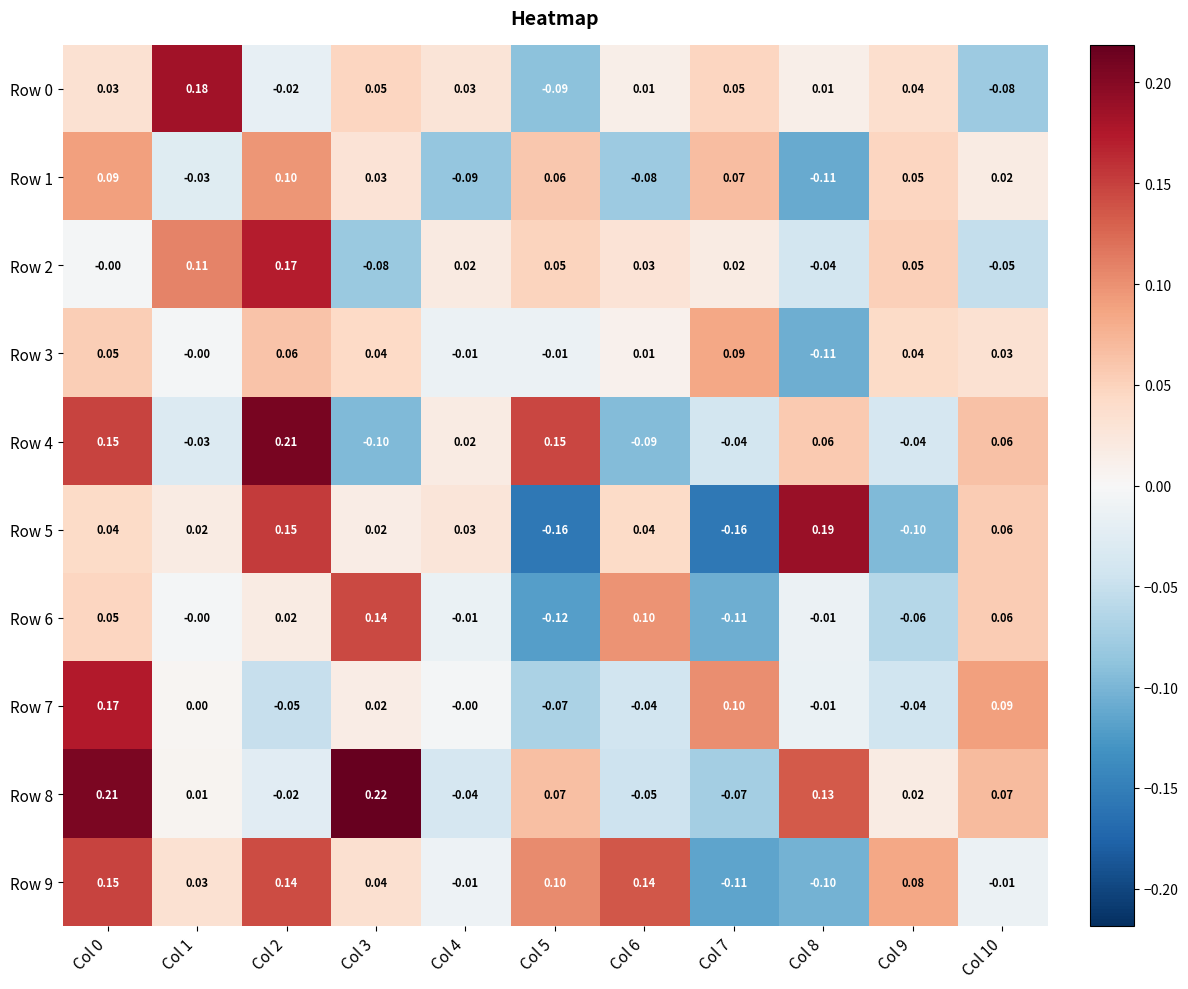

How many negative values does the Row 3 series have?

3